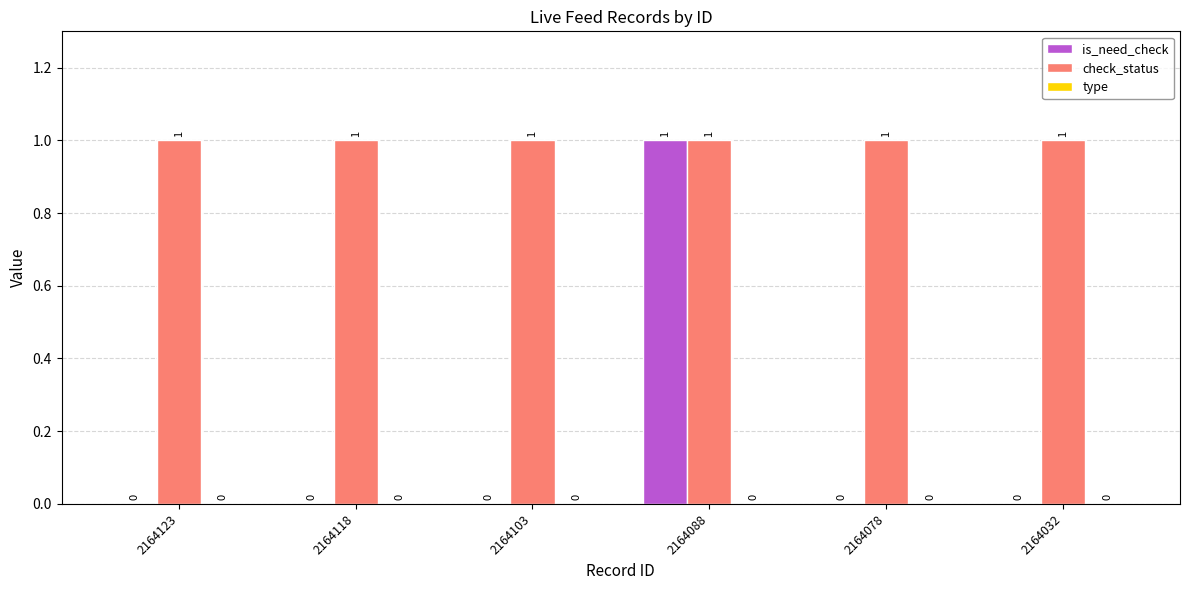

How many data points does each series have?

6